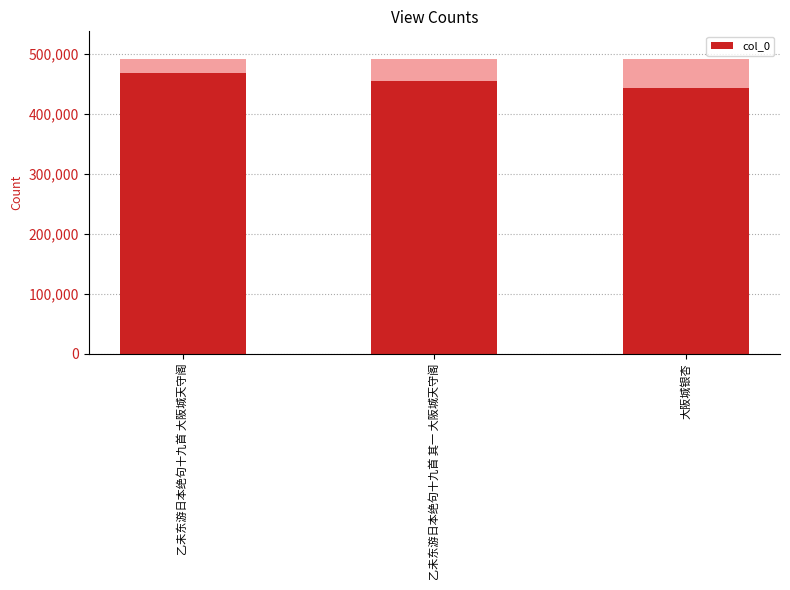

What is the label of the 1st bar from the right?

大阪城银杏